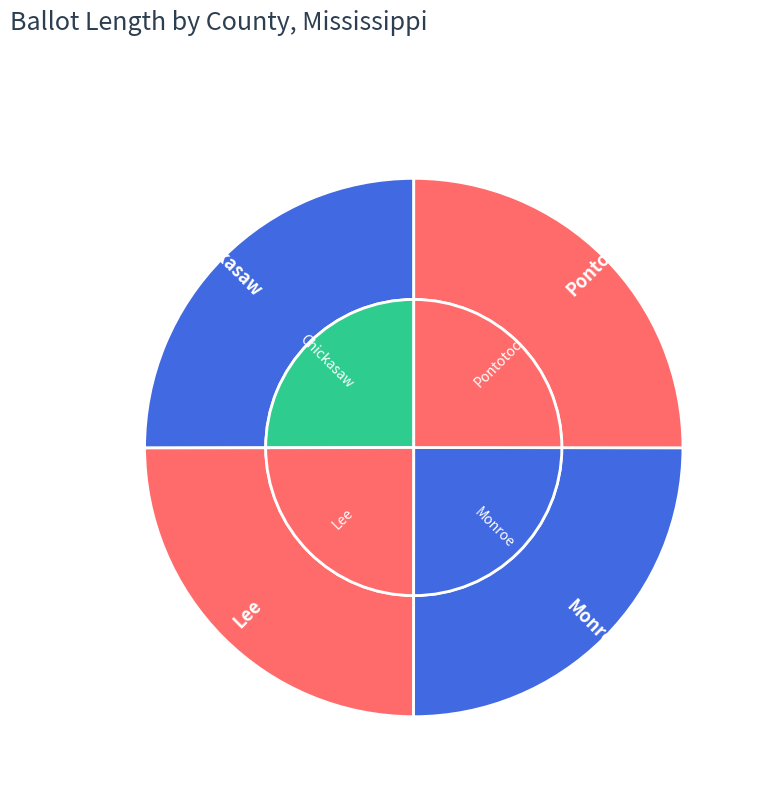

How many slices are in this pie chart?

4